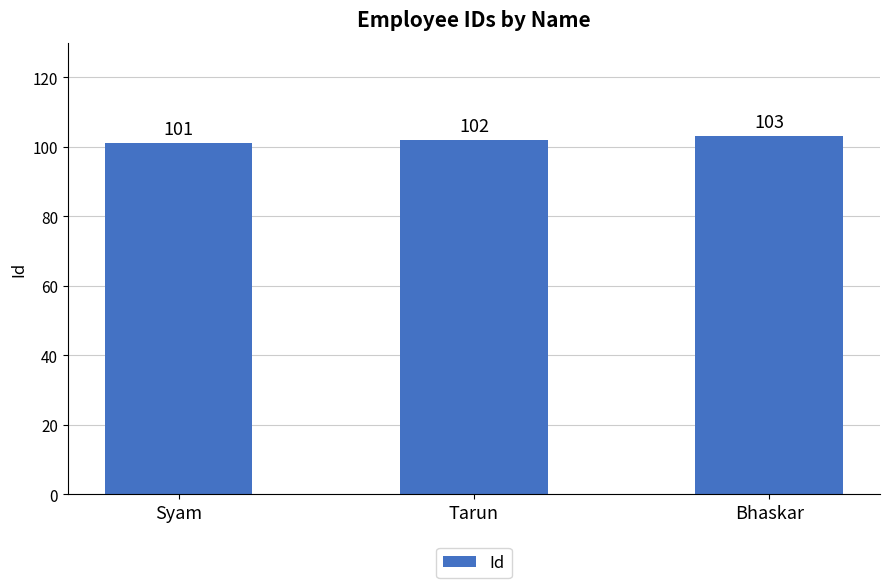

The value at Bhaskar is 142. True or false?

False